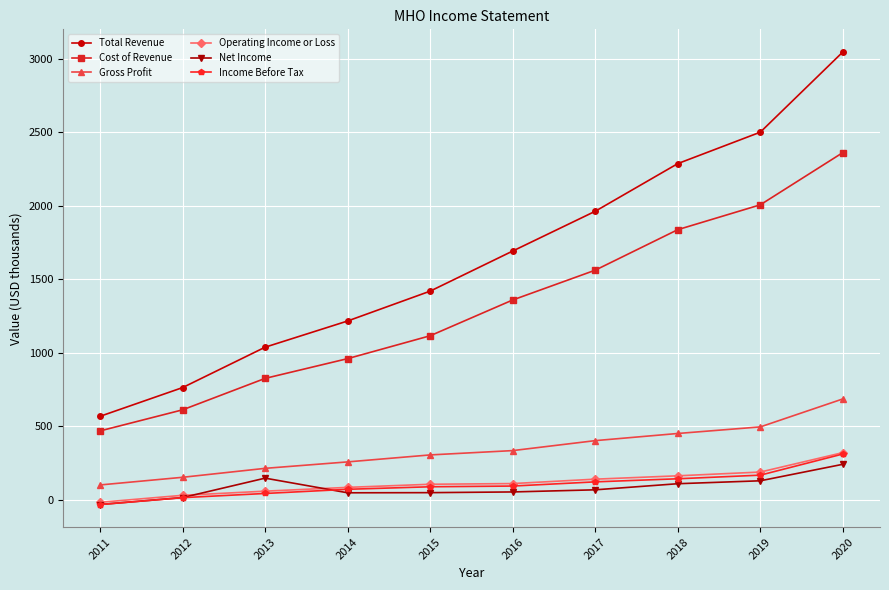

Which category has the highest value in the Operating Income or Loss series?

2020